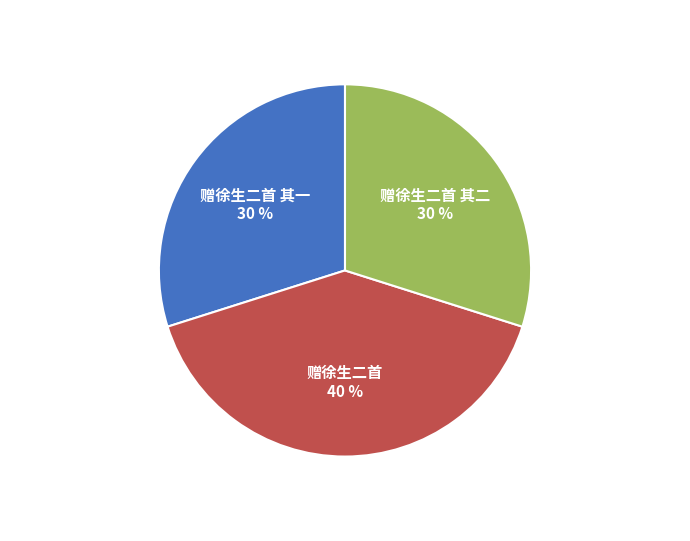

To the nearest percent, what is the difference between the largest and smallest slice percentages?

10%